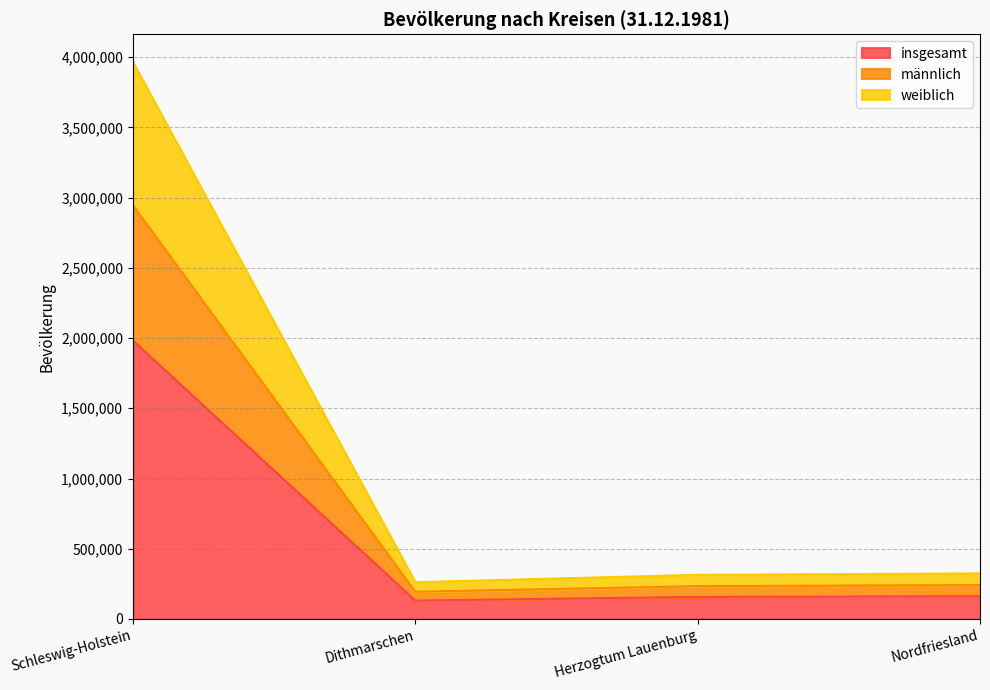

List the labels in order of männlich value, largest first.

Schleswig-Holstein, Nordfriesland, Herzogtum Lauenburg, Dithmarschen